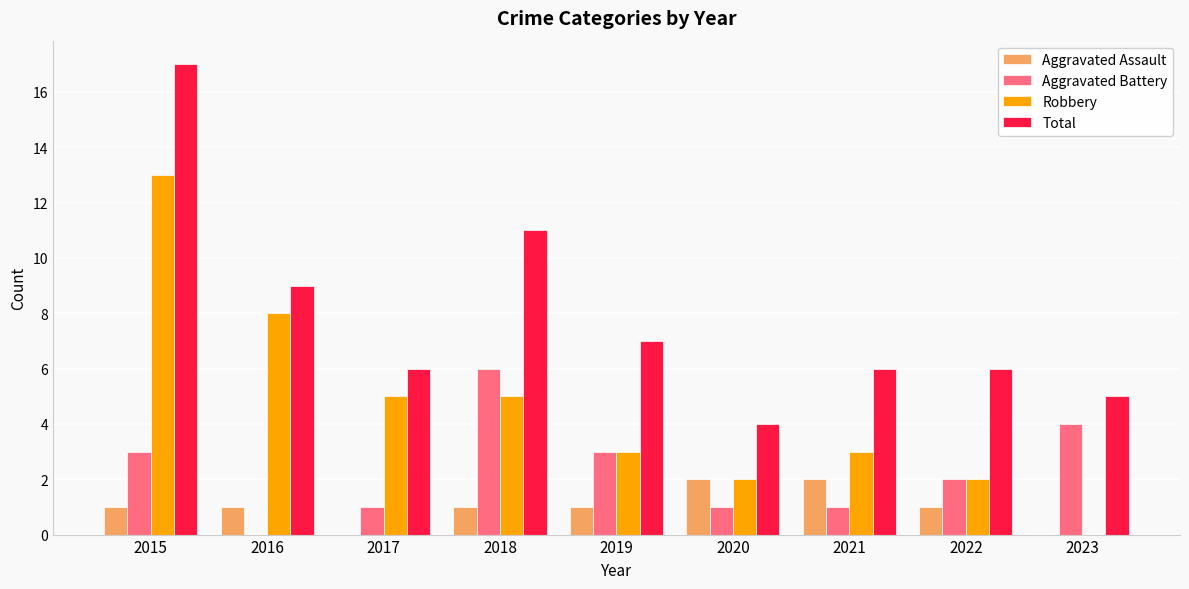

How many groups of bars are there?

9